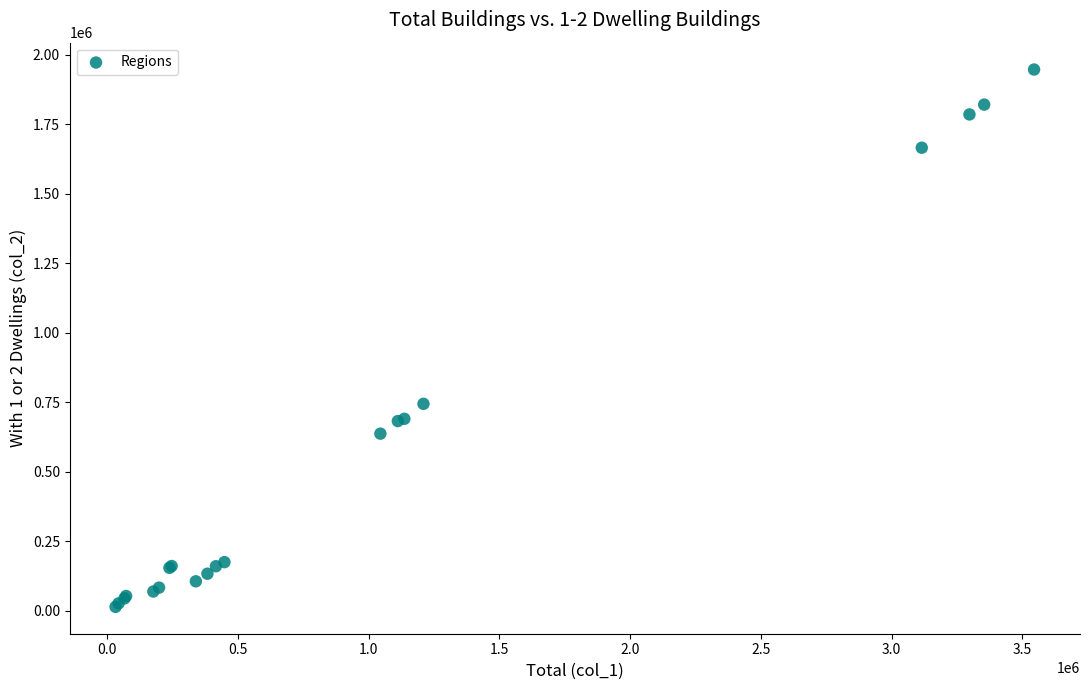

What Y value in the scatter plot is closest to 980656?

744666